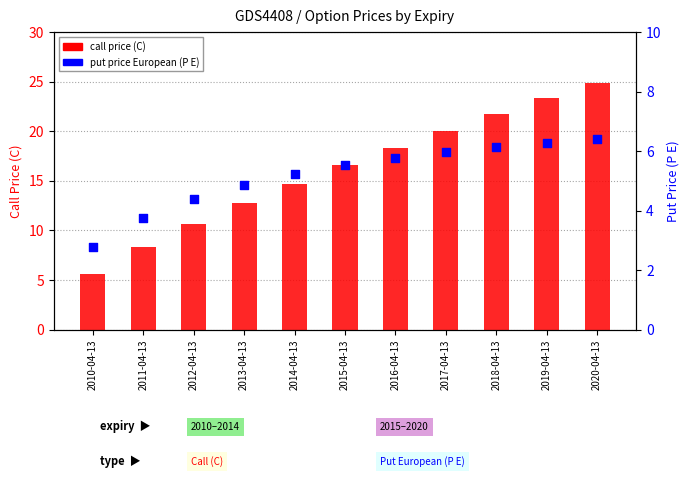

Which series reaches the maximum Y coordinate?

C (call price)